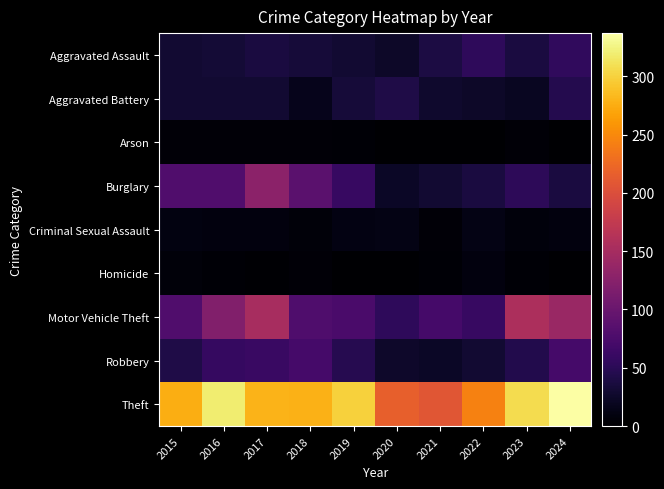

Which series has the largest total across all categories?

Theft